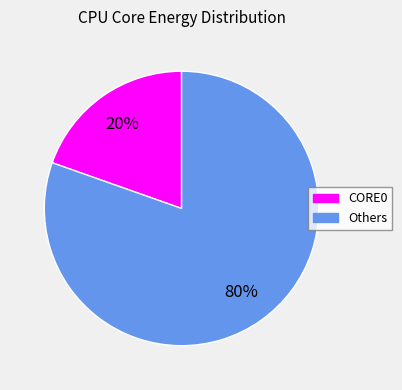

How many segments does this pie chart have?

2